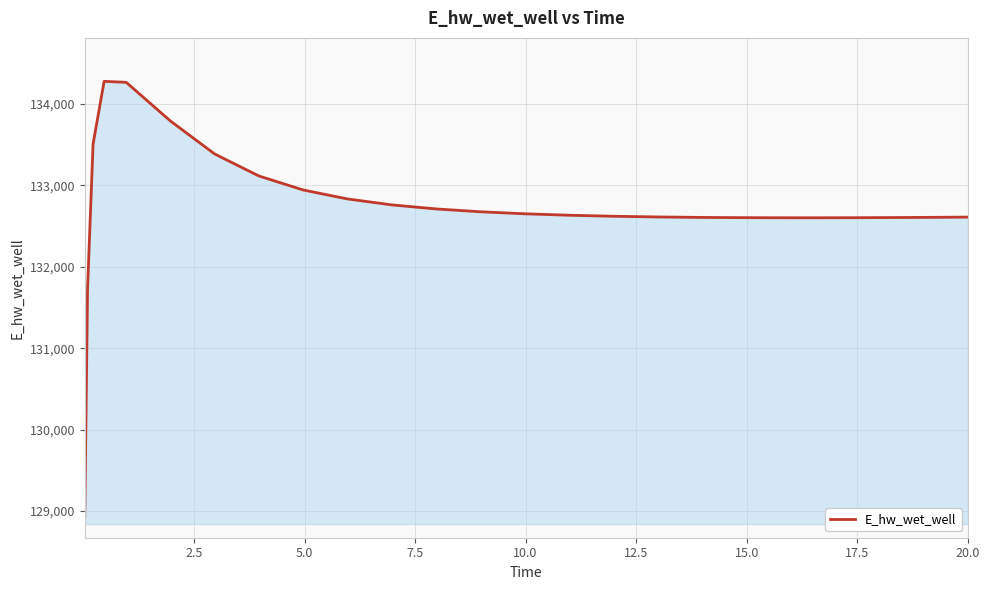

What is the difference between the maximum and minimum values?

5338.5